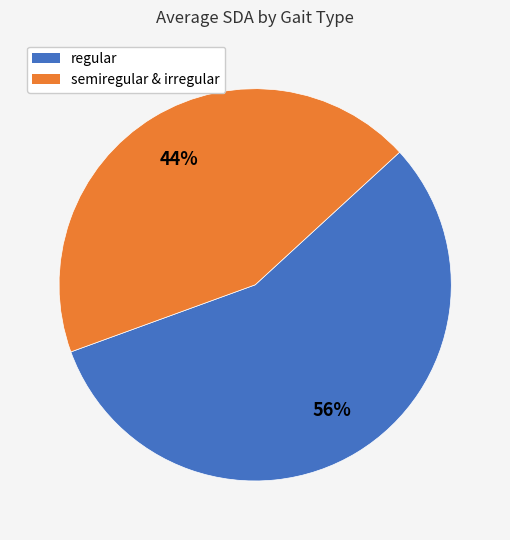

Is there any slice that represents more than half of the pie?

Yes